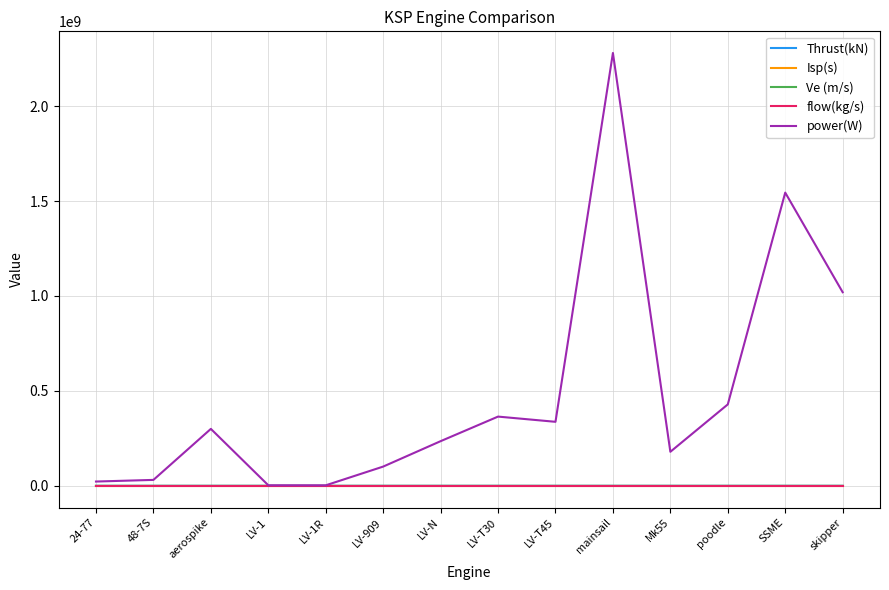

Between LV-909 and SSME, which series saw the biggest shift?

power(W)